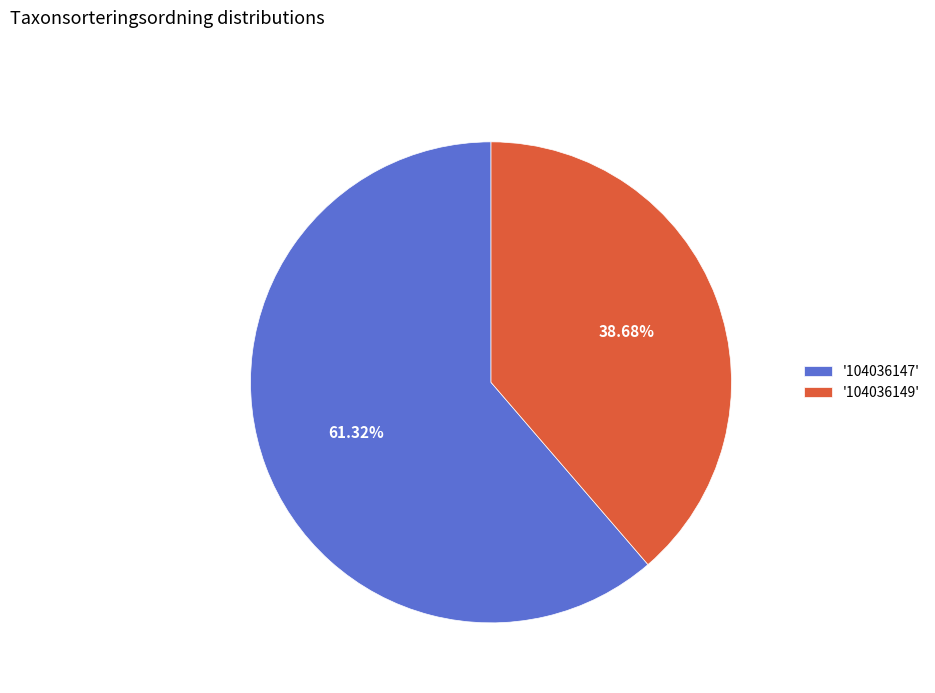

Which category accounts for the majority?

'104036147'